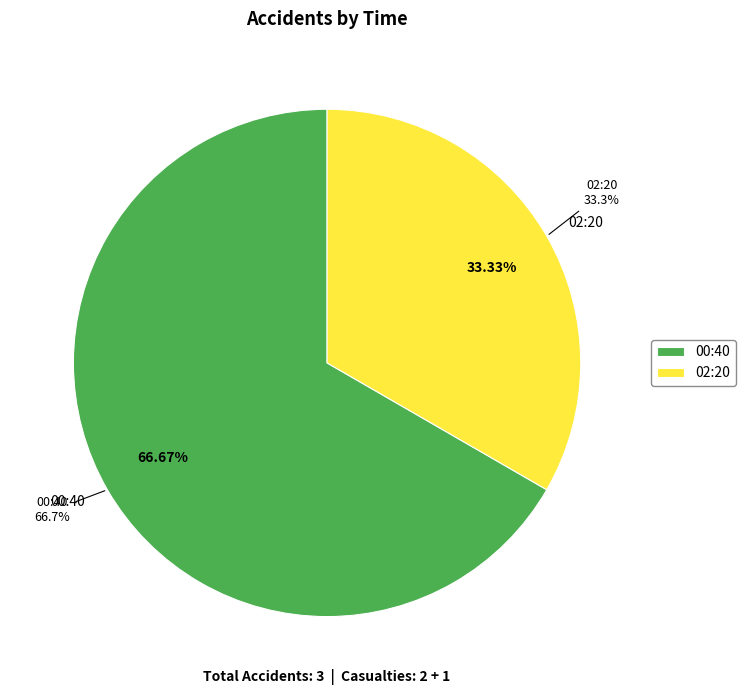

What is the majority slice?

00:40